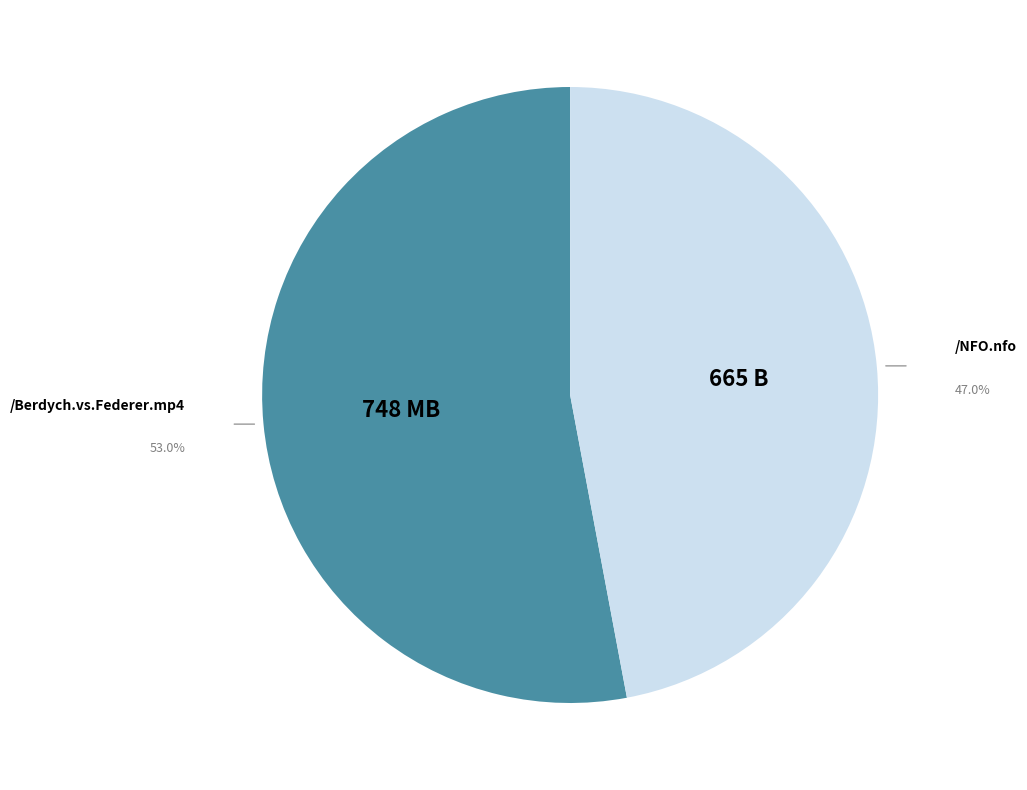

How many slices are in this pie chart?

2